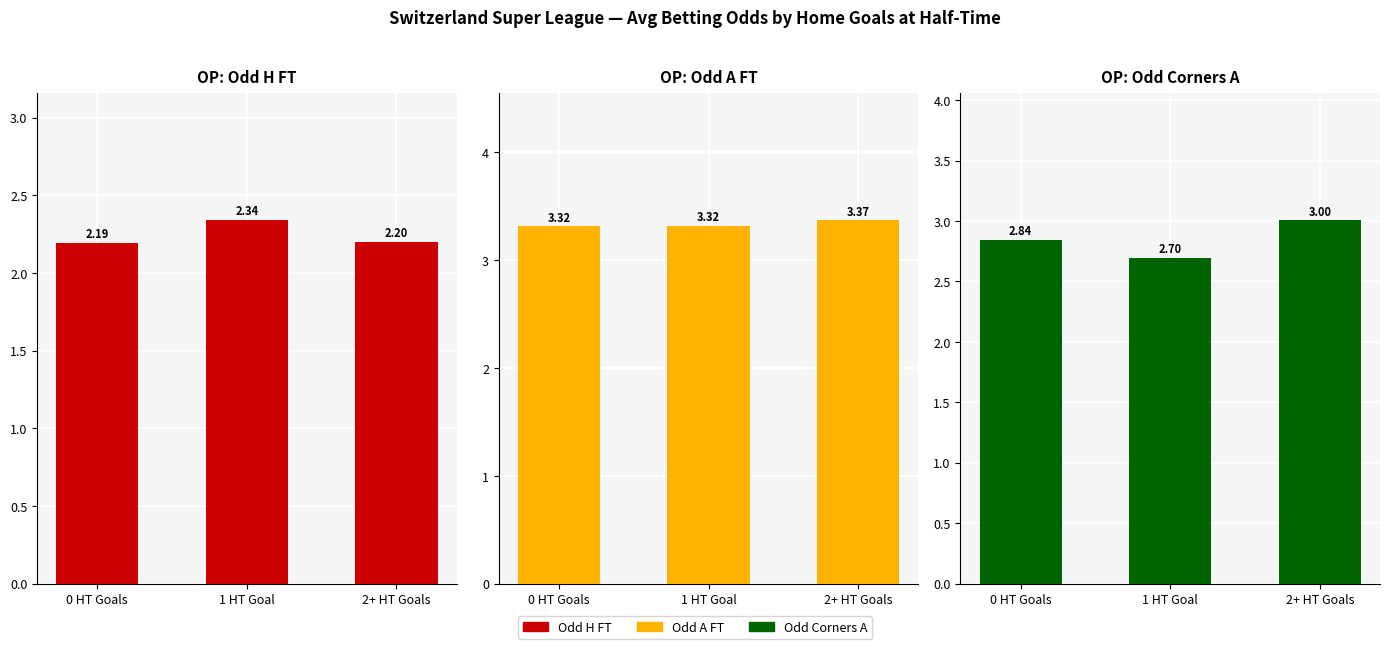

Reading left to right, list all the values displayed in this chart.

Odd H FT: 2.2	2.3	2.2
Odd A FT: 3.3	3.3	3.4
Odd Corners A: 2.8	2.7	3.0